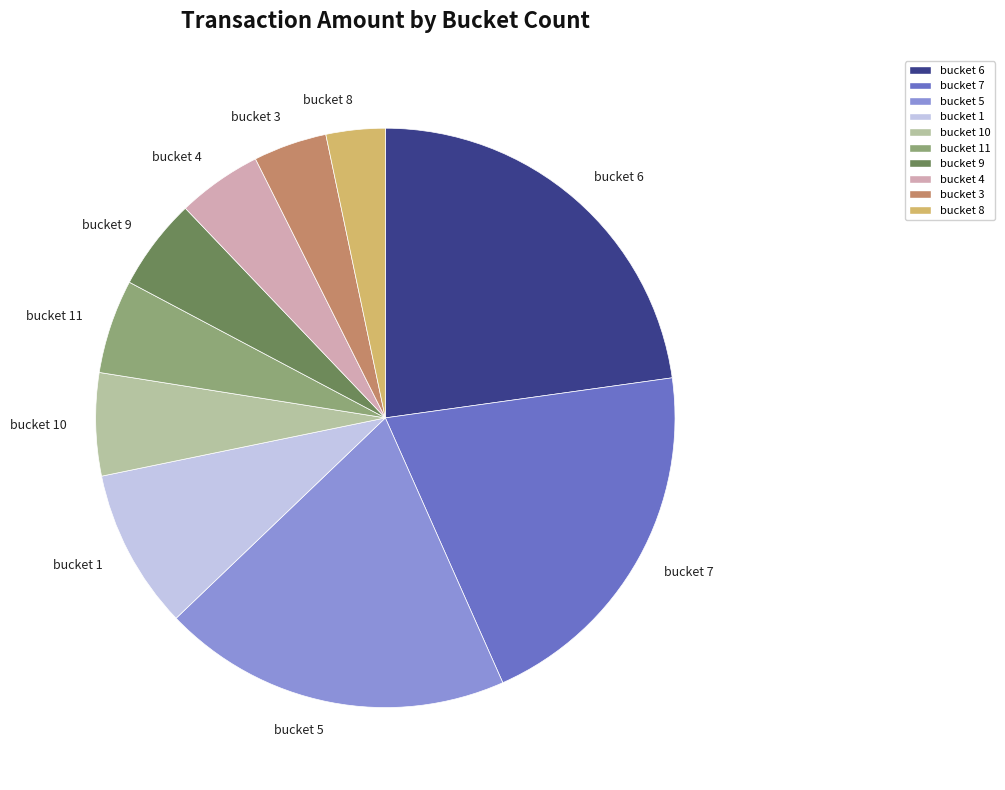

Does bucket 9 represent more than half of the total?

No